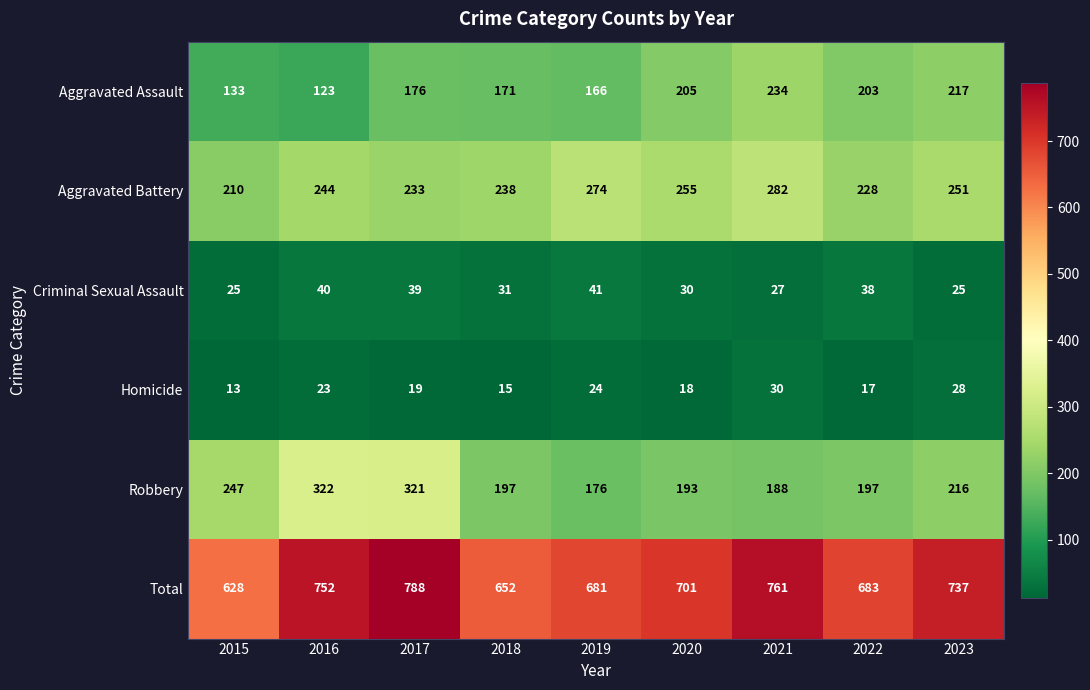

What is the difference between the Total values at 2022 and 2020?

18